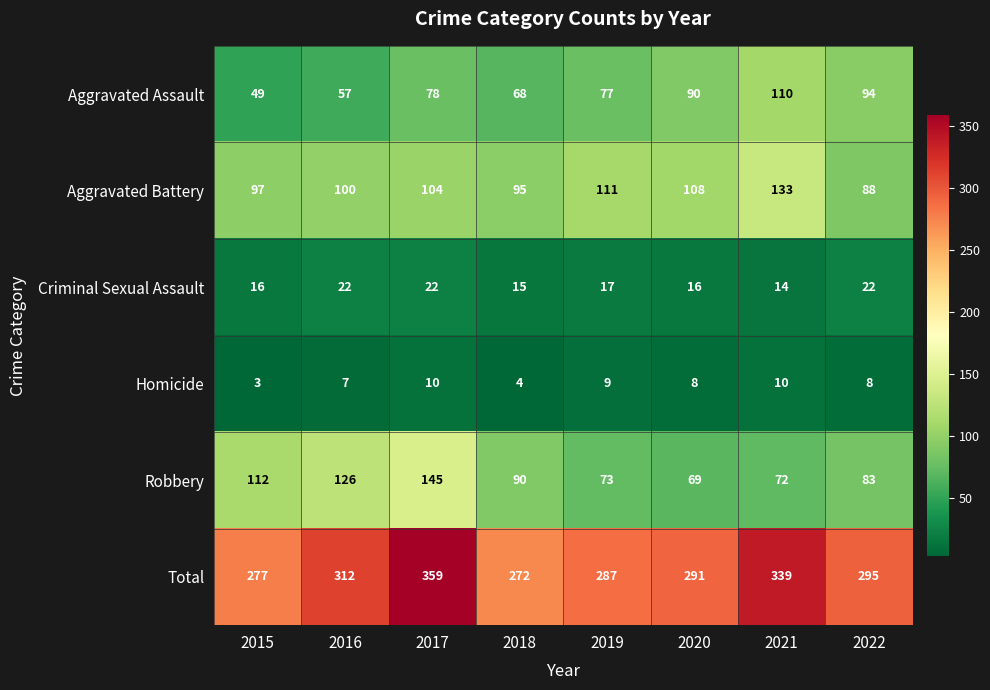

What is the spread (max minus min) of values at 2021?

329